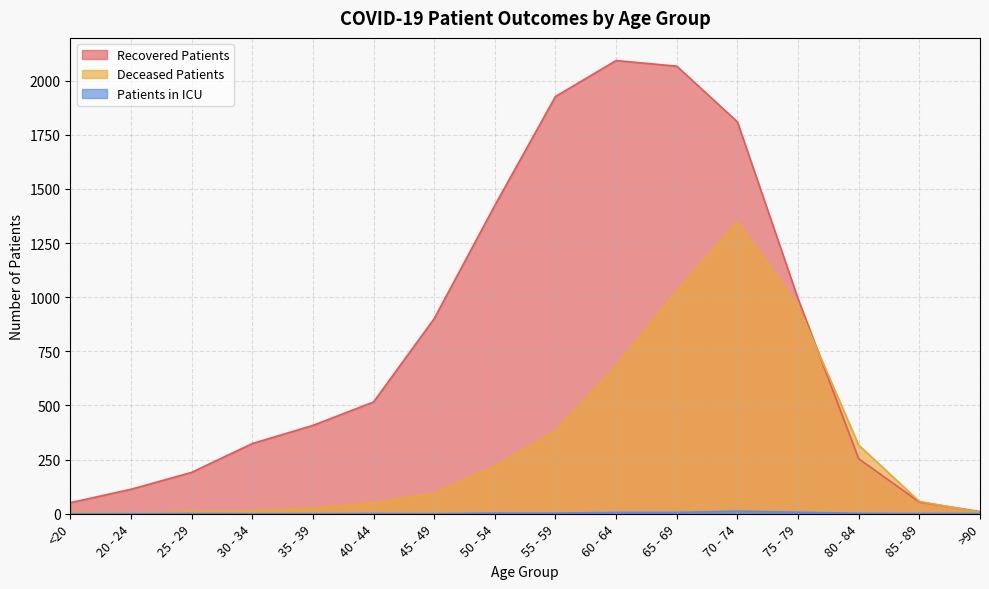

How many lines are shown in the chart?

3